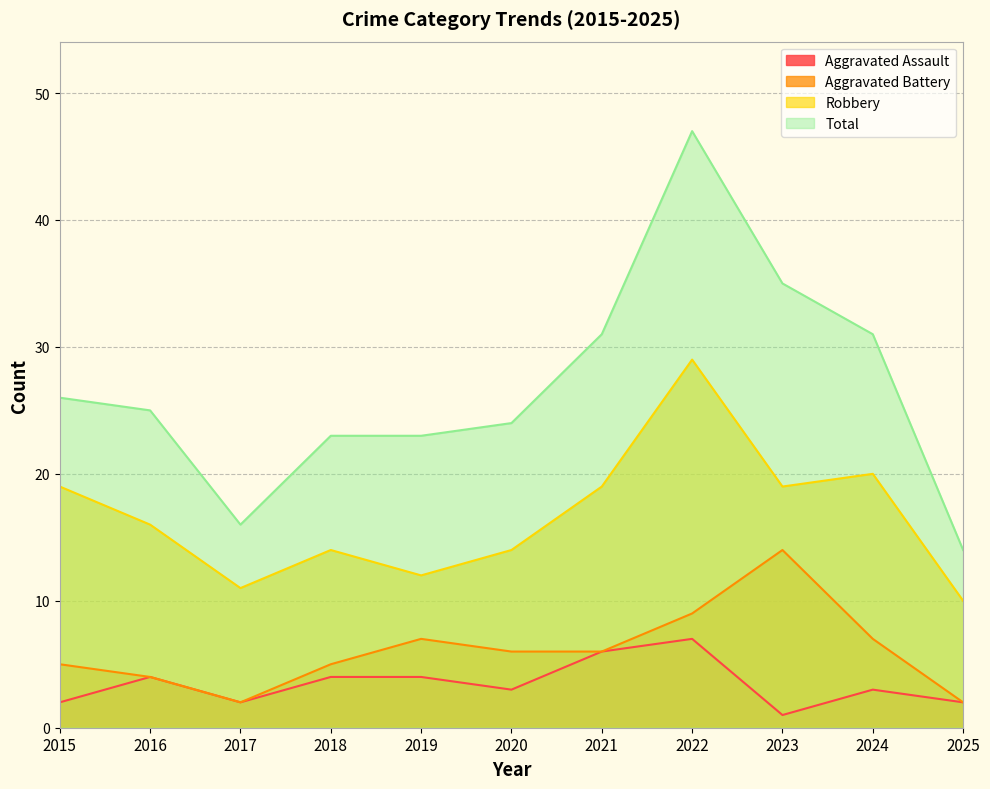

Rank the categories by Aggravated Battery value from lowest to highest.

2017, 2025, 2016, 2015, 2018, 2020, 2021, 2019, 2024, 2022, 2023